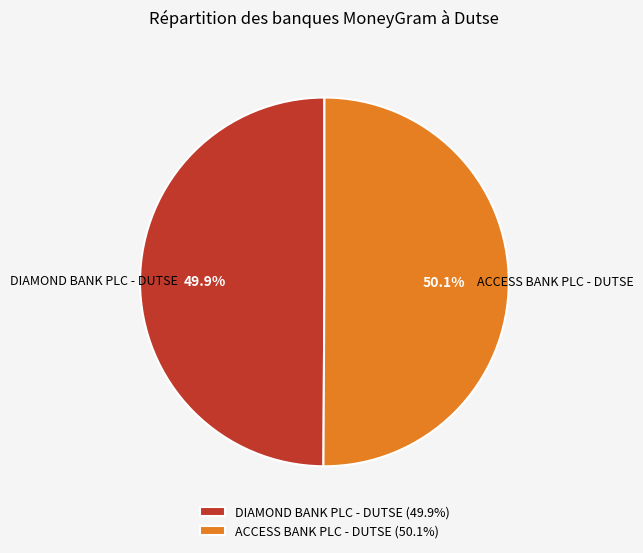

Combined, do DIAMOND BANK PLC - DUTSE (49.9%) and ACCESS BANK PLC - DUTSE (50.1%) account for over 50%?

Yes